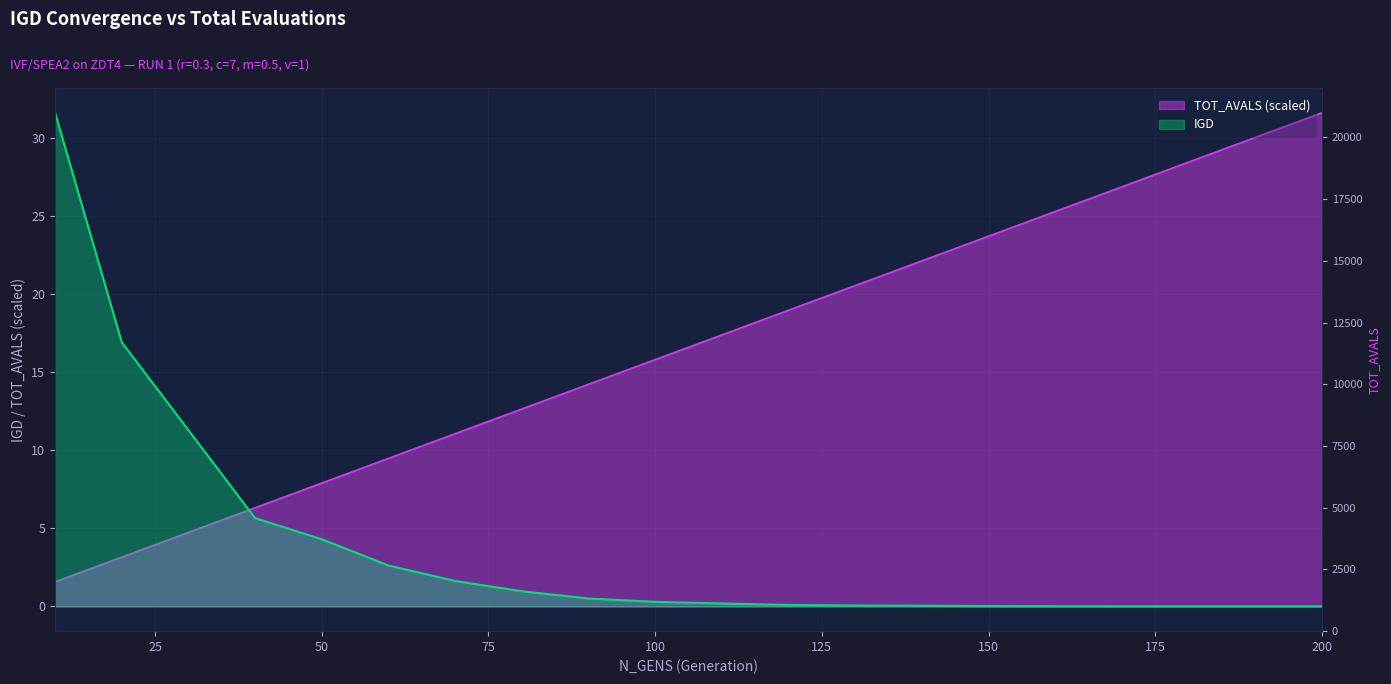

Reading left to right, transcribe all the data shown in this chart.

IGD: 10=31.6	20=16.9	30=11.3	40=5.7	50=4.3	60=2.6	70=1.6	80=1.0	90=0.5	100=0.3	110=0.2	120=0.1	130=0.1	140=0.0	150=0.0	160=0.0	170=0.0	180=0.0	190=0.0	200=0.0
TOT_AVALS: 10=1.6	20=3.2	30=4.7	40=6.3	50=7.9	60=9.5	70=11.1	80=12.7	90=14.2	100=15.8	110=17.4	120=19.0	130=20.6	140=22.2	150=23.7	160=25.3	170=26.9	180=28.5	190=30.1	200=31.6